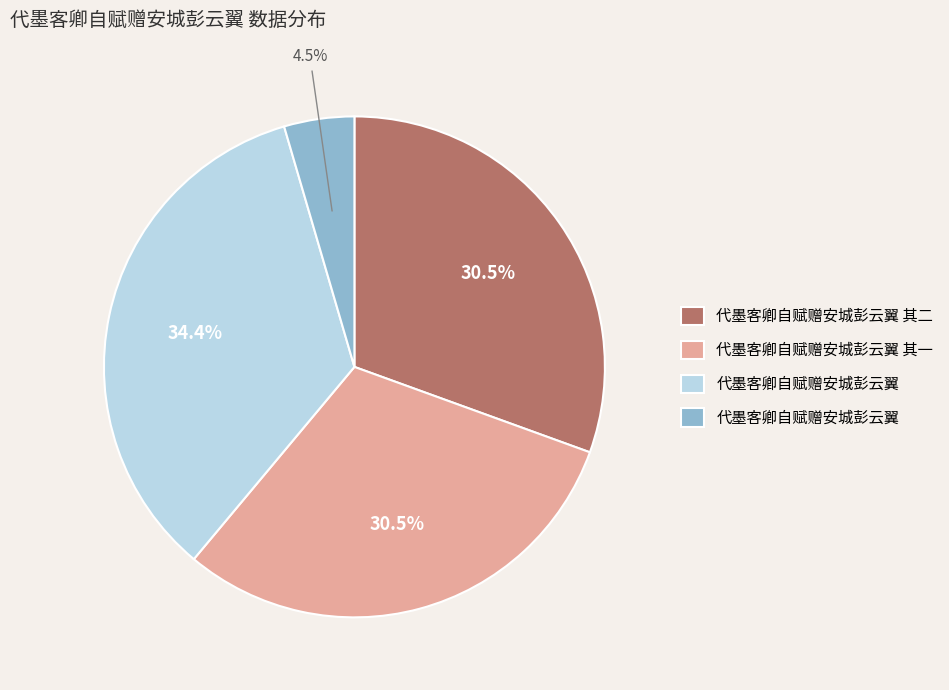

Is there any slice that represents more than half of the pie?

No